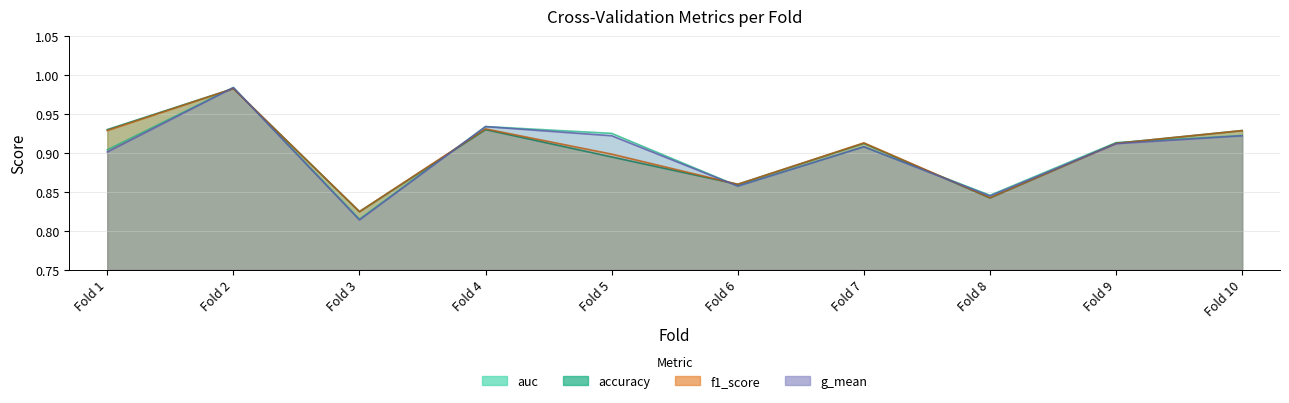

True or false: f1_score and g_mean cross at least once.

True